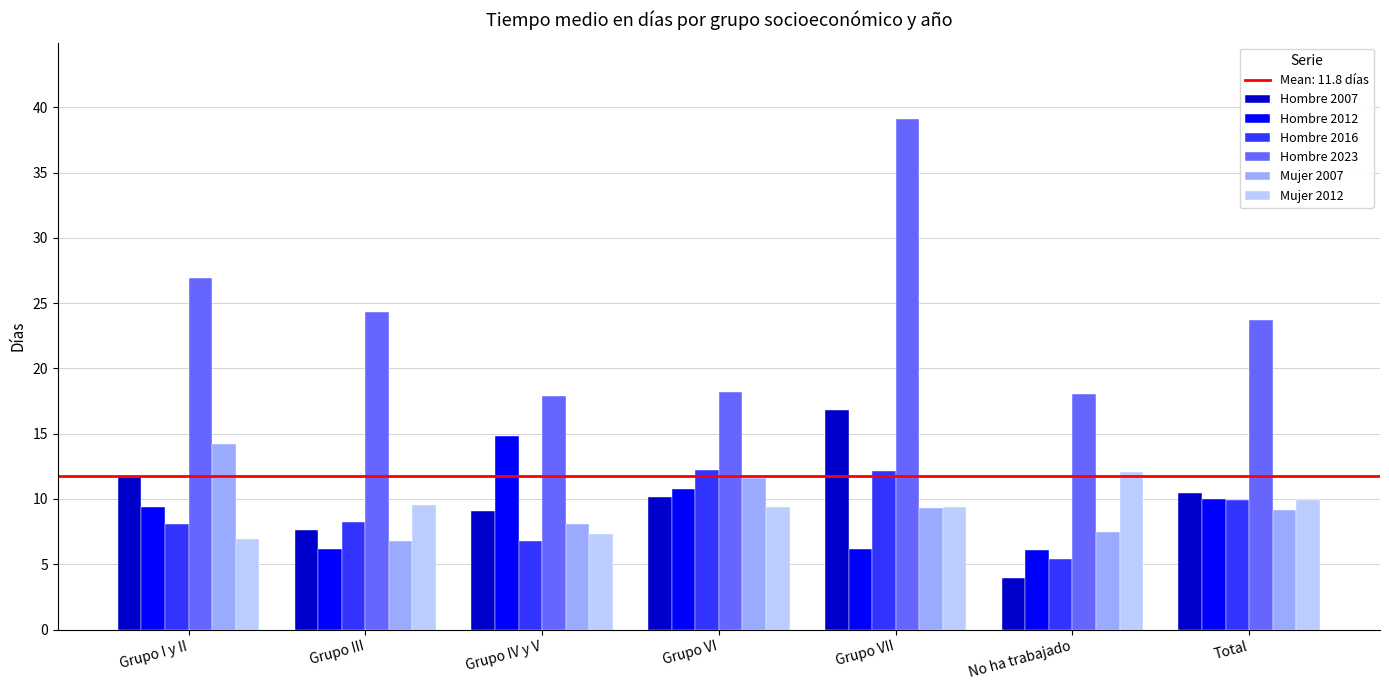

What position from the right is Total?

1